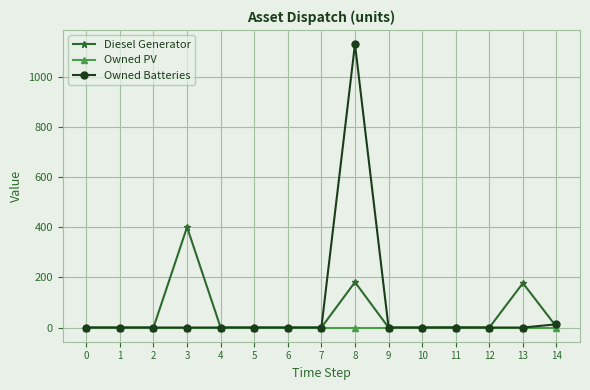

What is the greatest value displayed?

1129.0